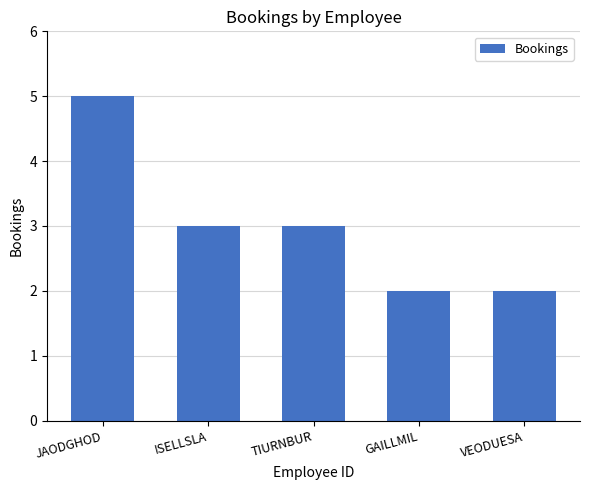

What is the label of the 1st bar from the right?

VEODUESA